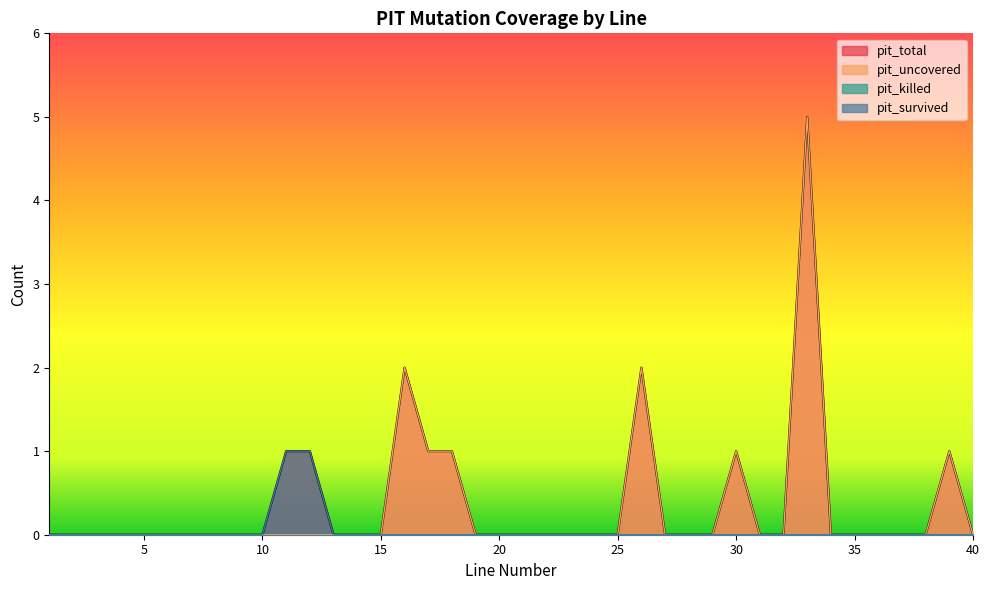

The value of pit_uncovered at 35 is 3. True or false?

False